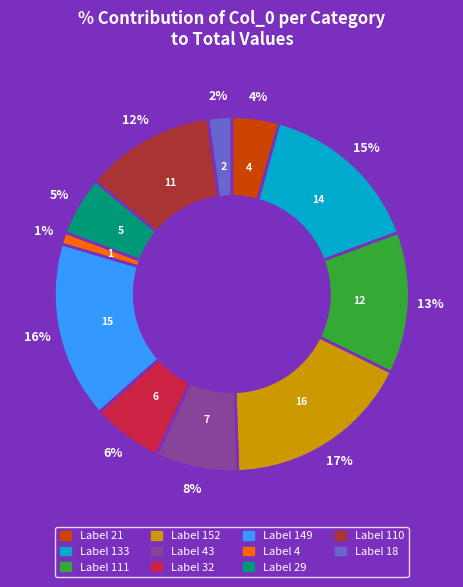

To the nearest percent, what is the difference between the largest and smallest slice percentages?

16%